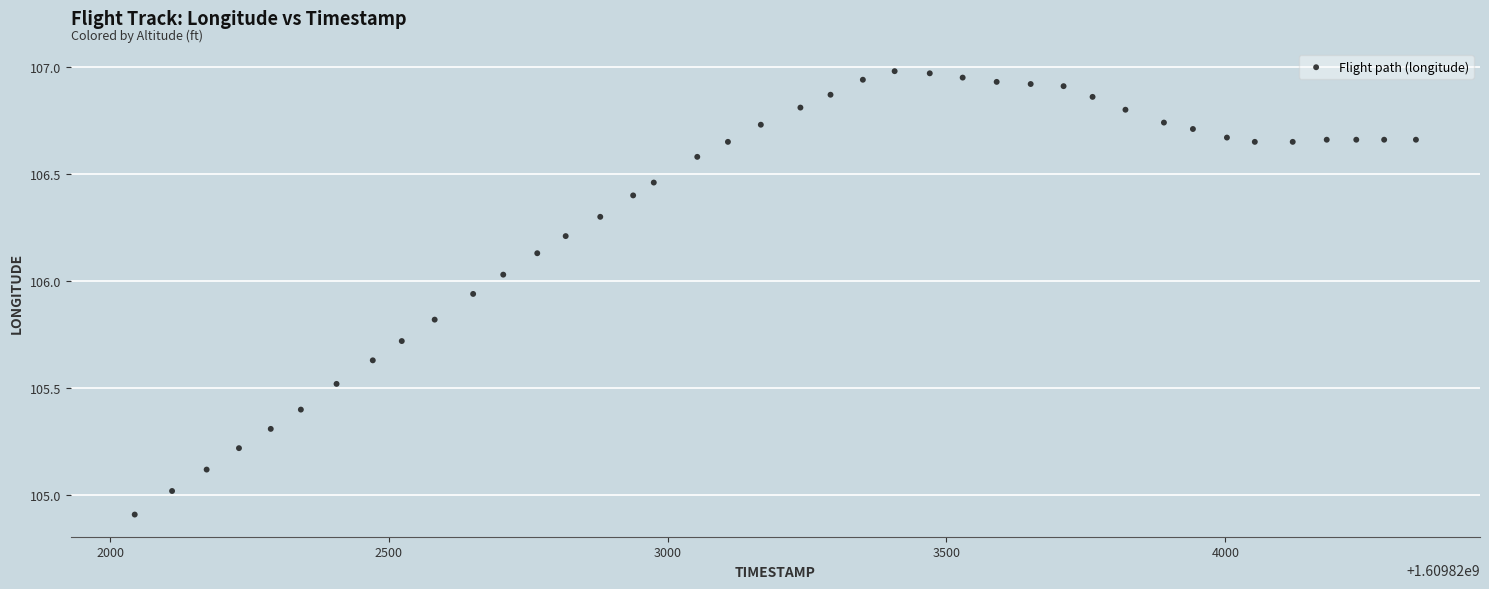

What is the range of Y values (max minus min)?

2.1